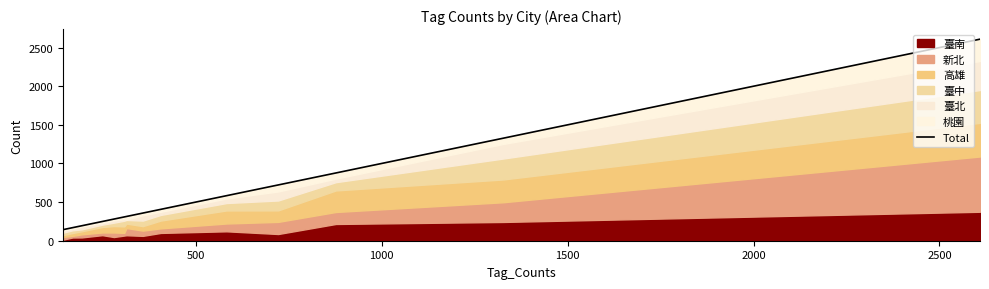

Approximately how many times larger is the value at 9 compared to 14?

2.0